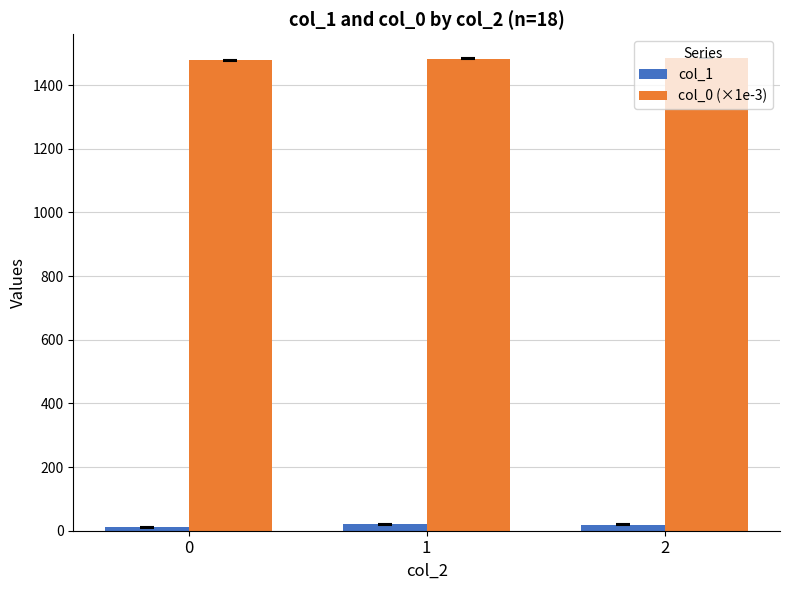

What is the value of the col_1 bar at the 2nd from the left?

19.8